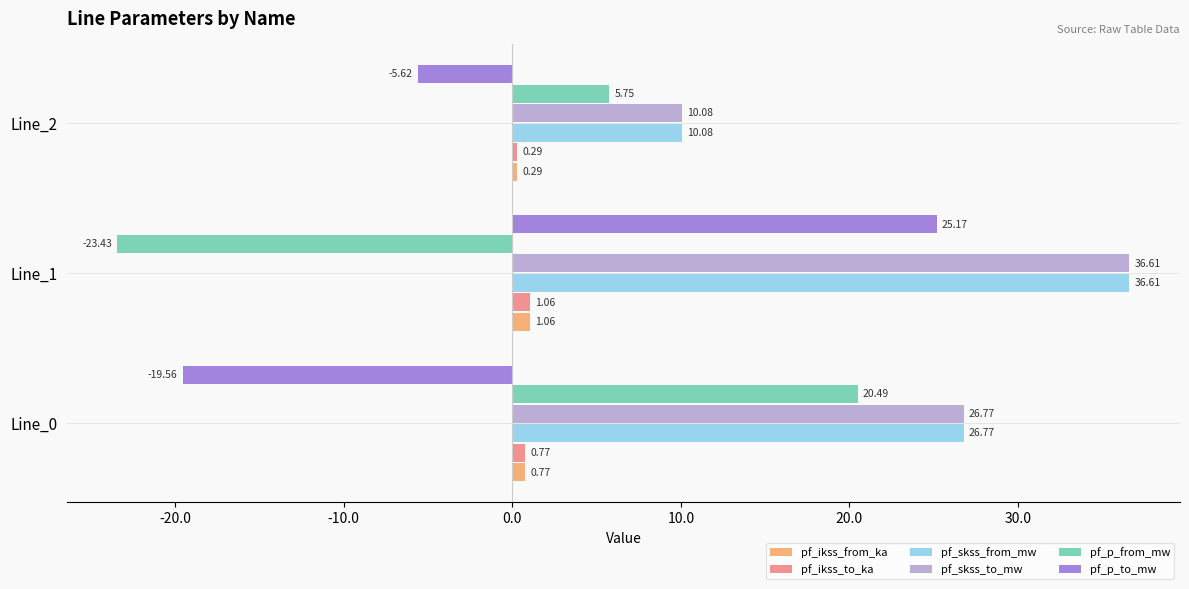

Which label corresponds to the smallest value in the chart?

Line_1